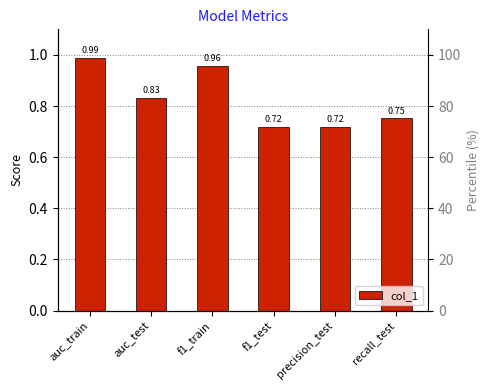

What is the label of the 2nd bar from the right?

precision_test